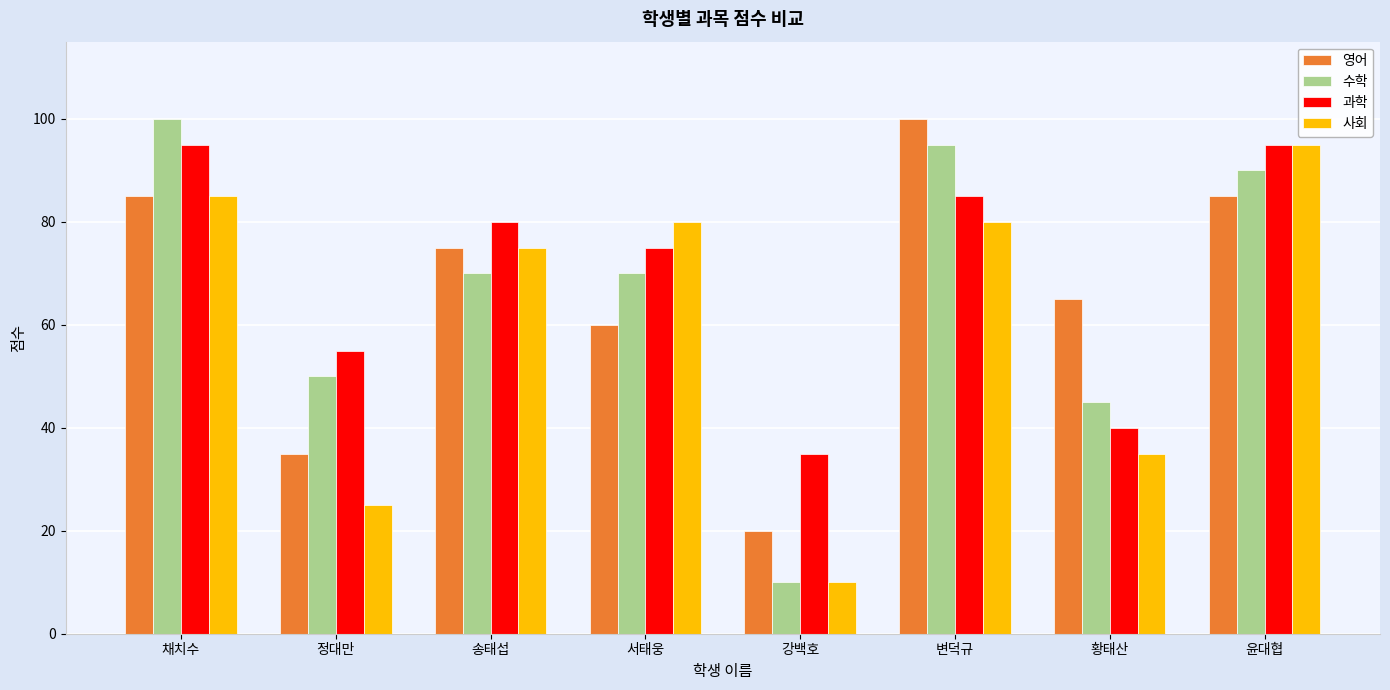

Where is 사회 nearest to the value 52?

황태산